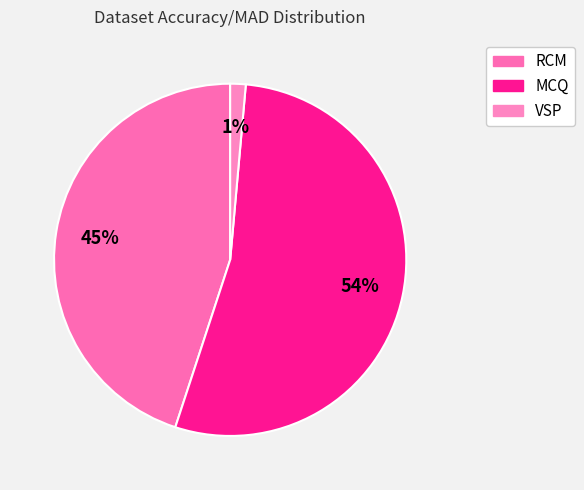

What is the smallest slice in the pie chart?

VSP